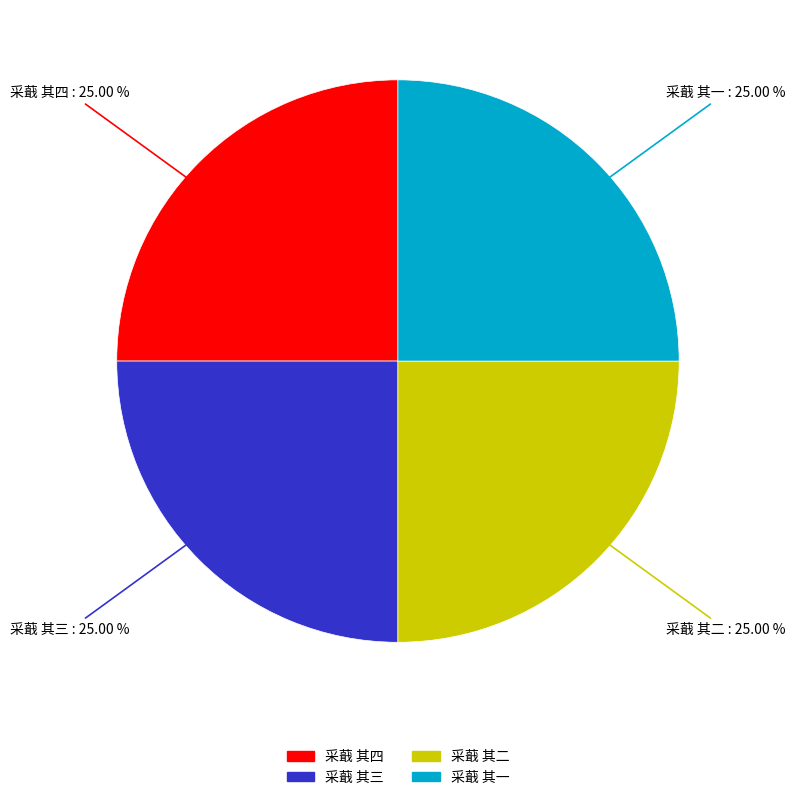

To the nearest percent, what portion does 采蕺 其一 represent?

25%